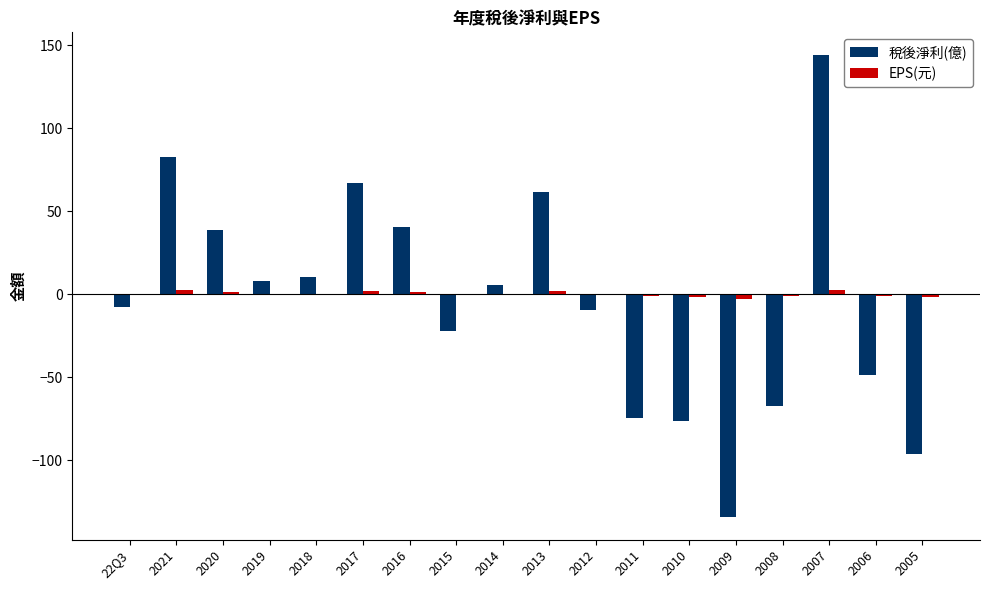

At which category is the sum across all series the highest?

2007